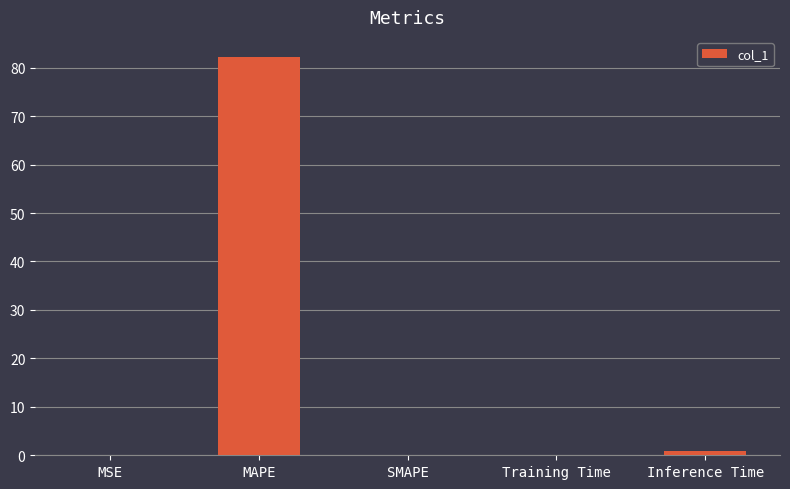

What is the change in value from MSE to SMAPE?

-0.1